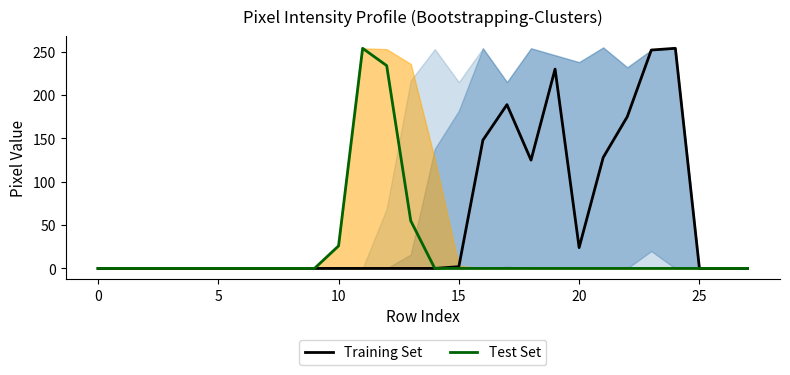

What is the average value of the Training Set series?

55